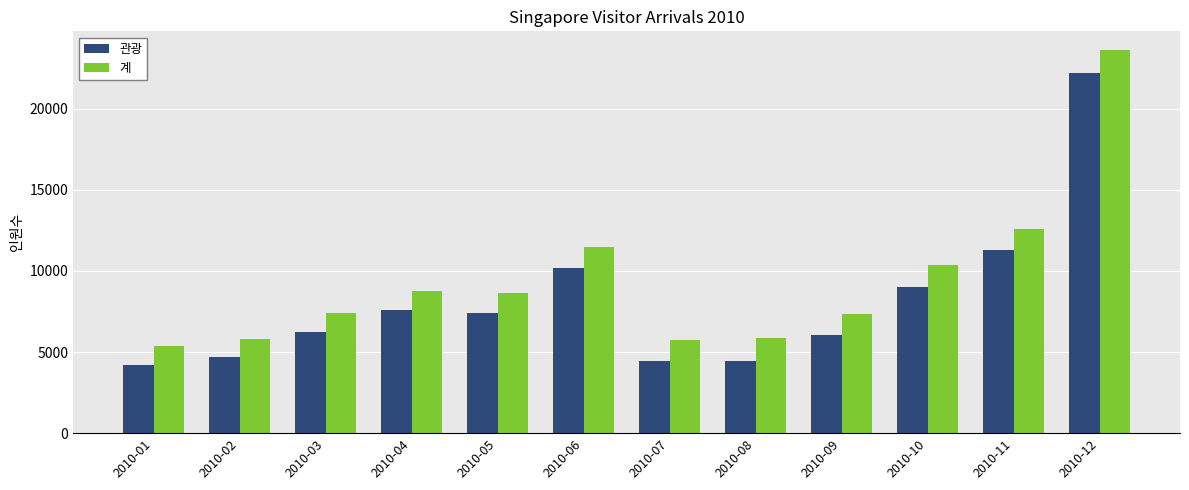

True or false: 계 has a value of 7329 at 2010-09.

True